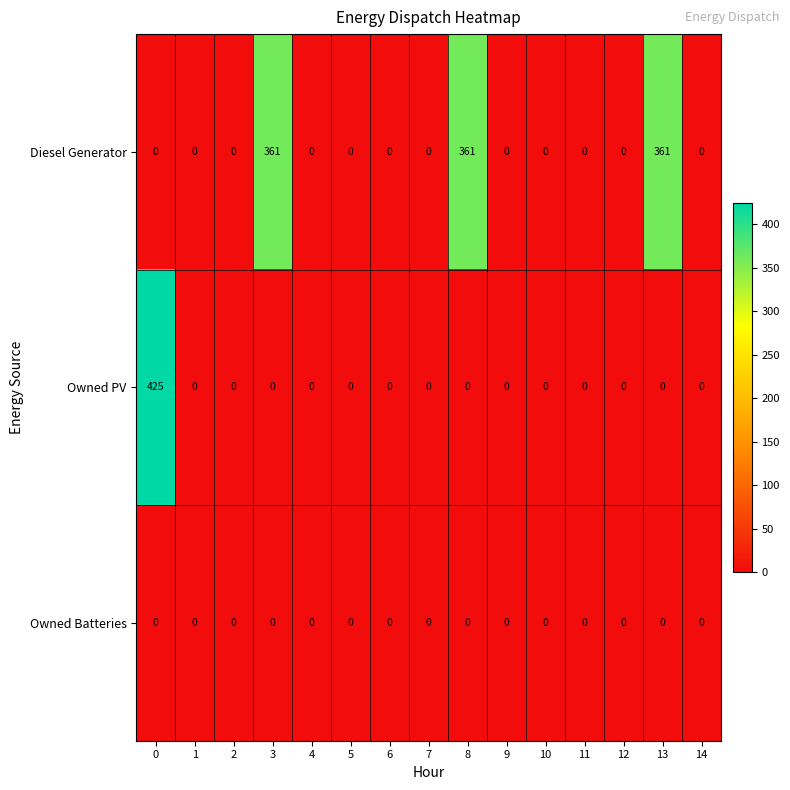

List the series in order of their overall mean, highest first.

Diesel Generator, Owned PV, Owned Batteries